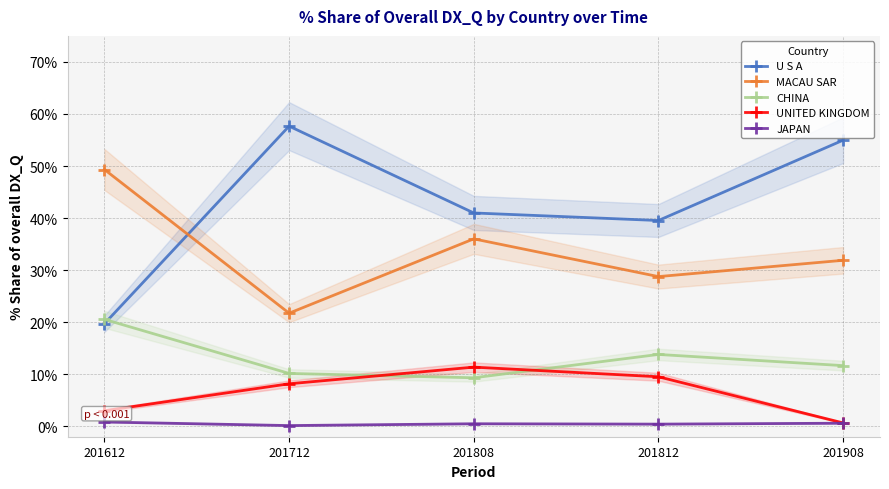

True or false: U S A and JAPAN intersect in this chart.

False